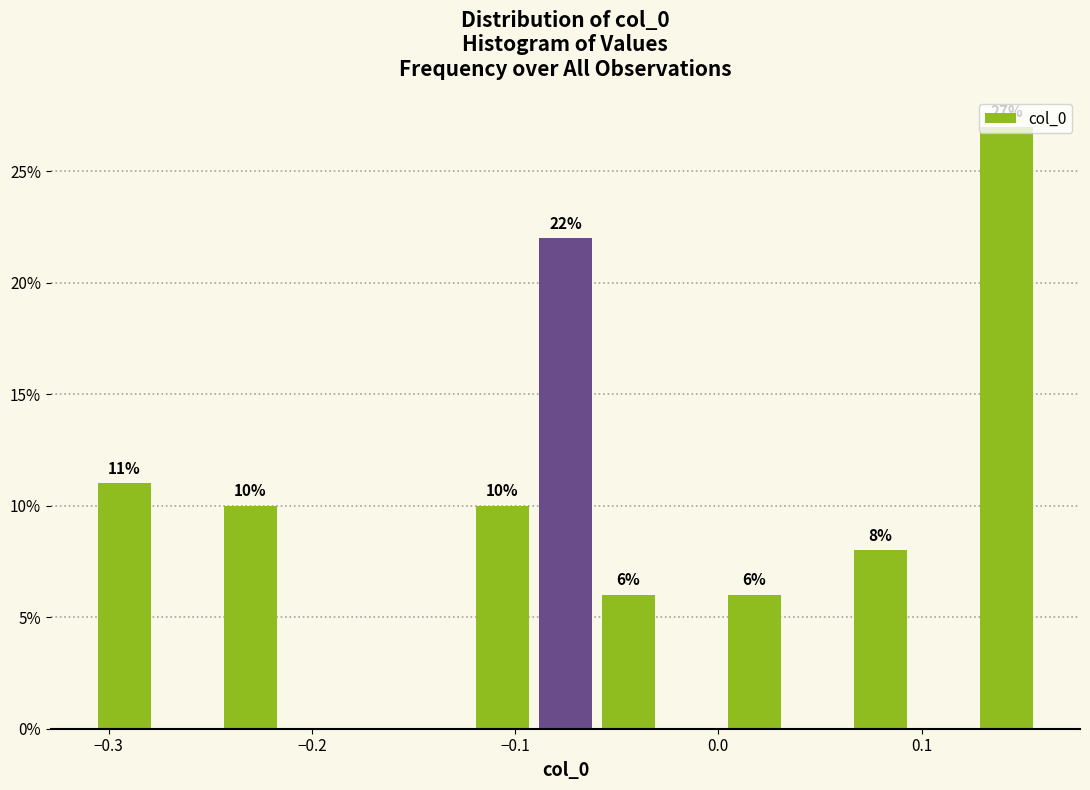

Read against the x-axis, roughly where is the centre of the tallest bar?

0.14